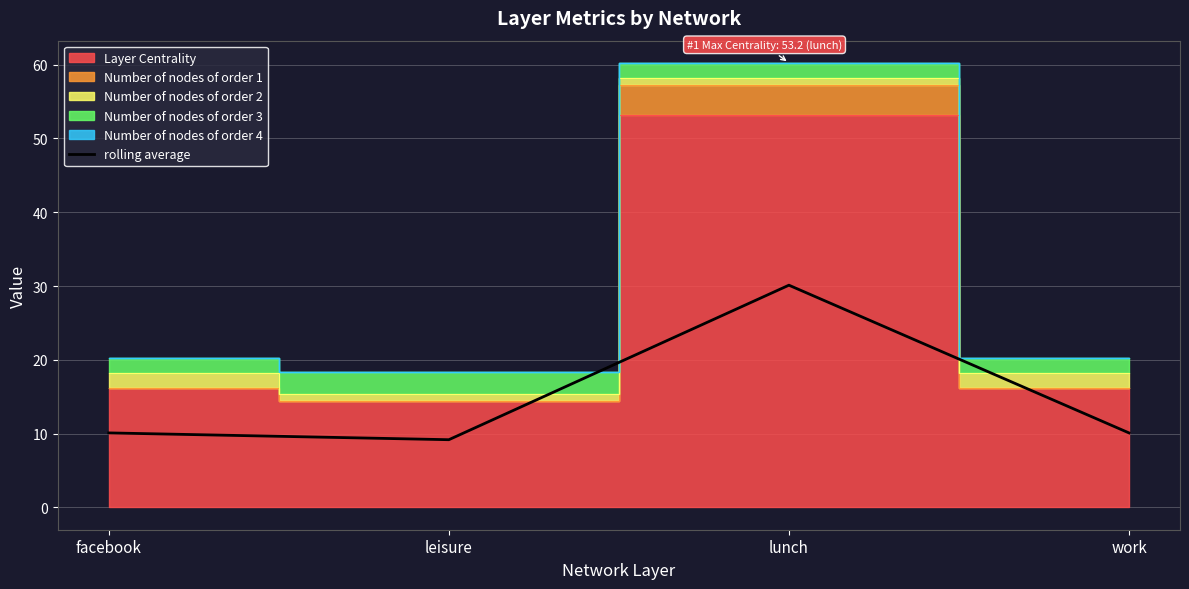

Approximately how many times larger is the value at lunch compared to facebook?

3.0